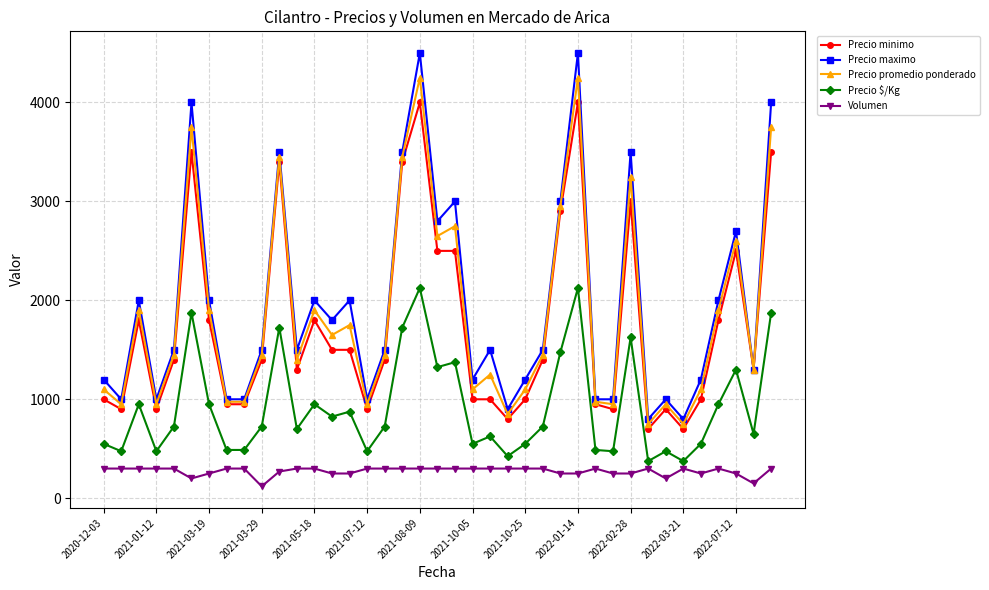

Which series has the largest range (max minus min)?

Precio maximo